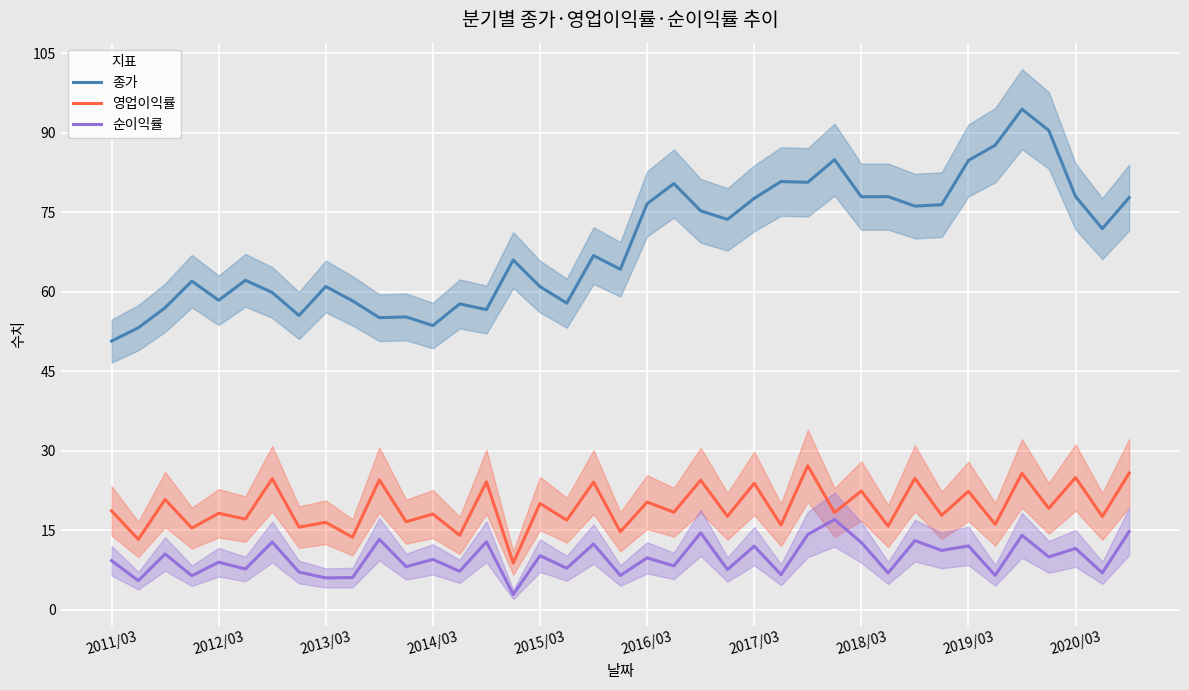

At which category is the sum across all series the highest?

34